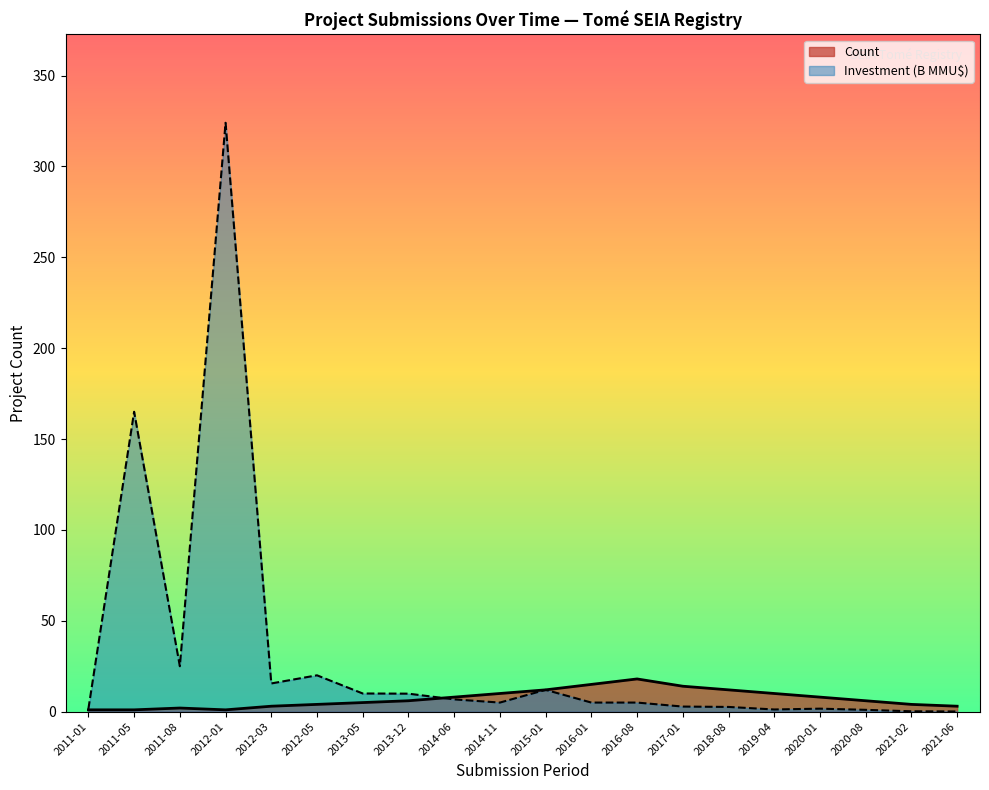

The Investment series shows 5.0 at 2016-01. True or false?

True